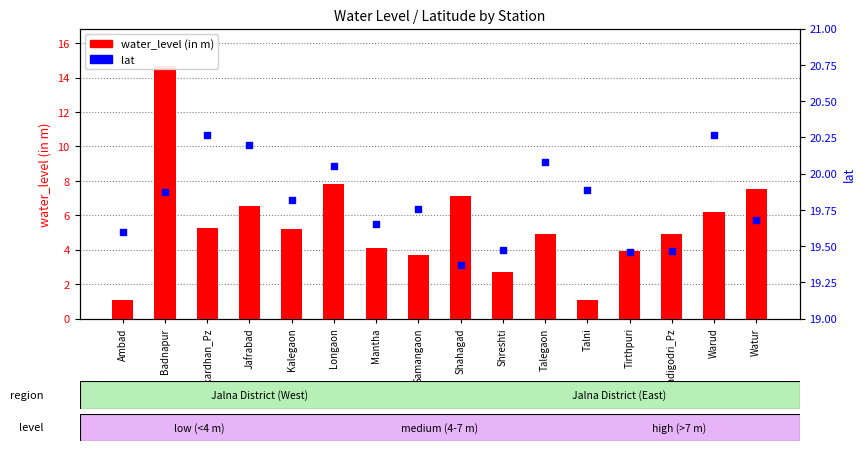

At how many categories does at least one series exceed 14?

16